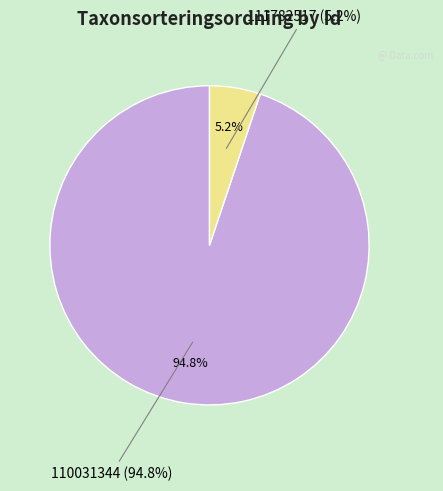

To the nearest percent, what is the difference between the largest and smallest slice percentages?

90%